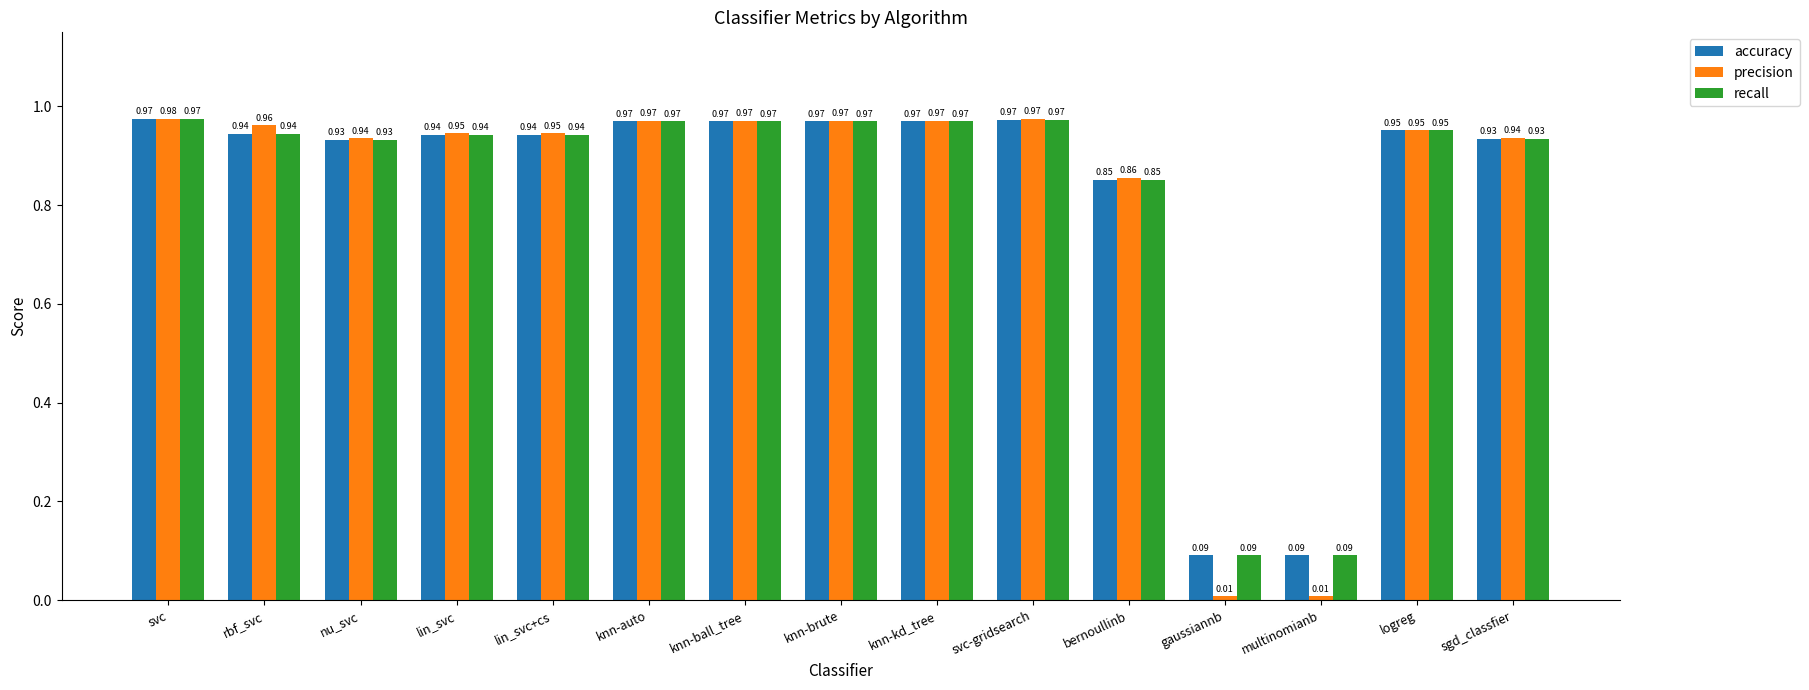

The value of precision at logreg is 0.2. True or false?

False